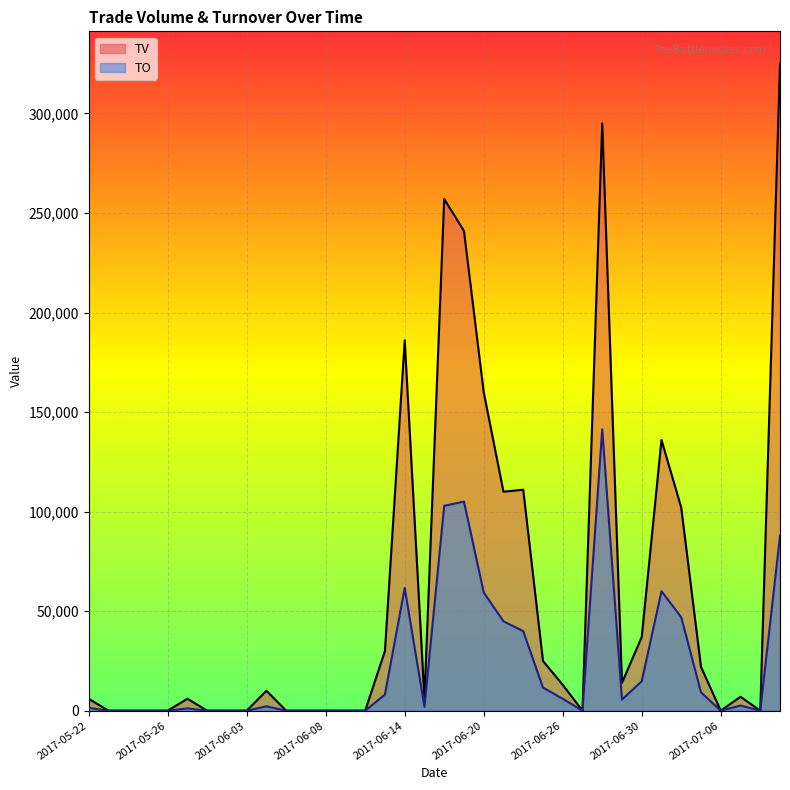

At how many categories does at least one series exceed 139145?

6